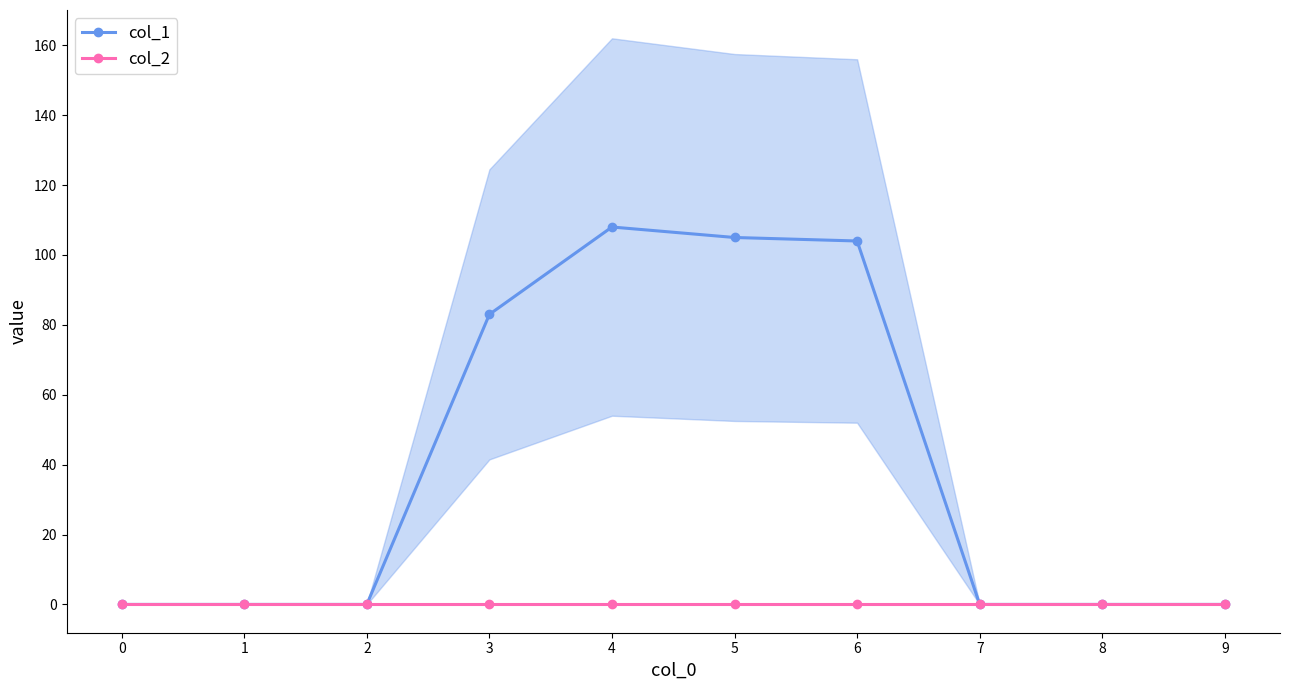

What are all the series names shown in the legend?

col_1, col_2